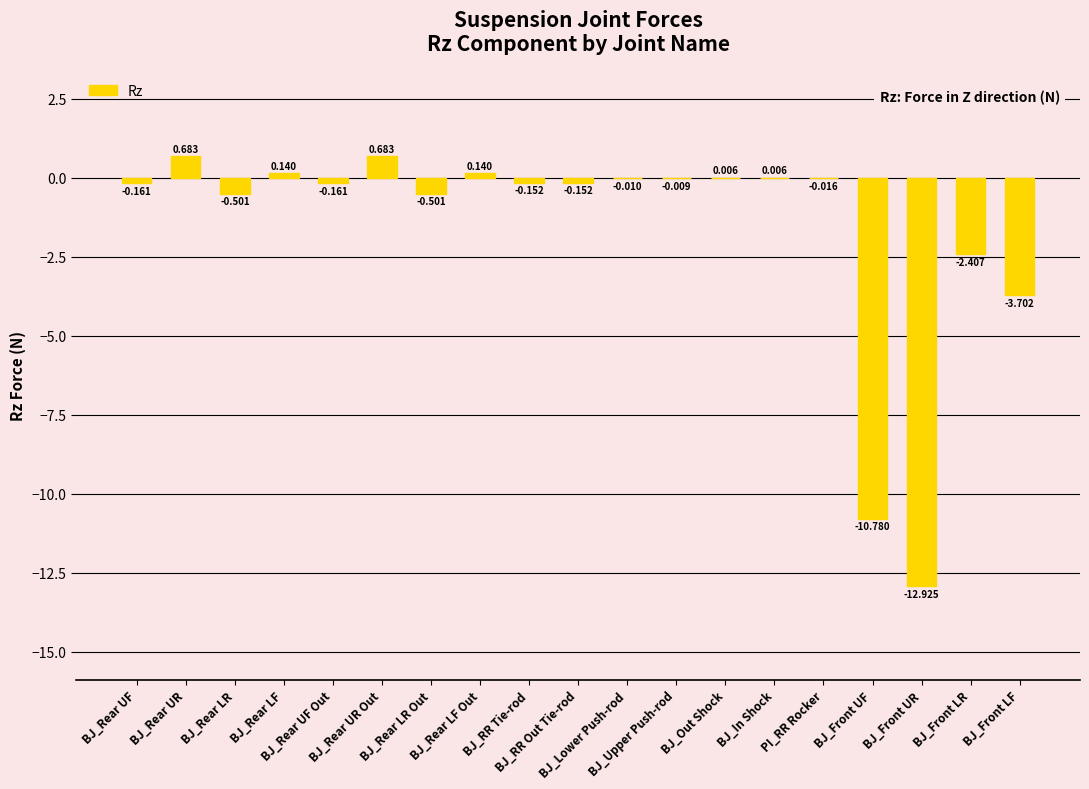

At which label does the data first exceed 0?

BJ_Rear UR